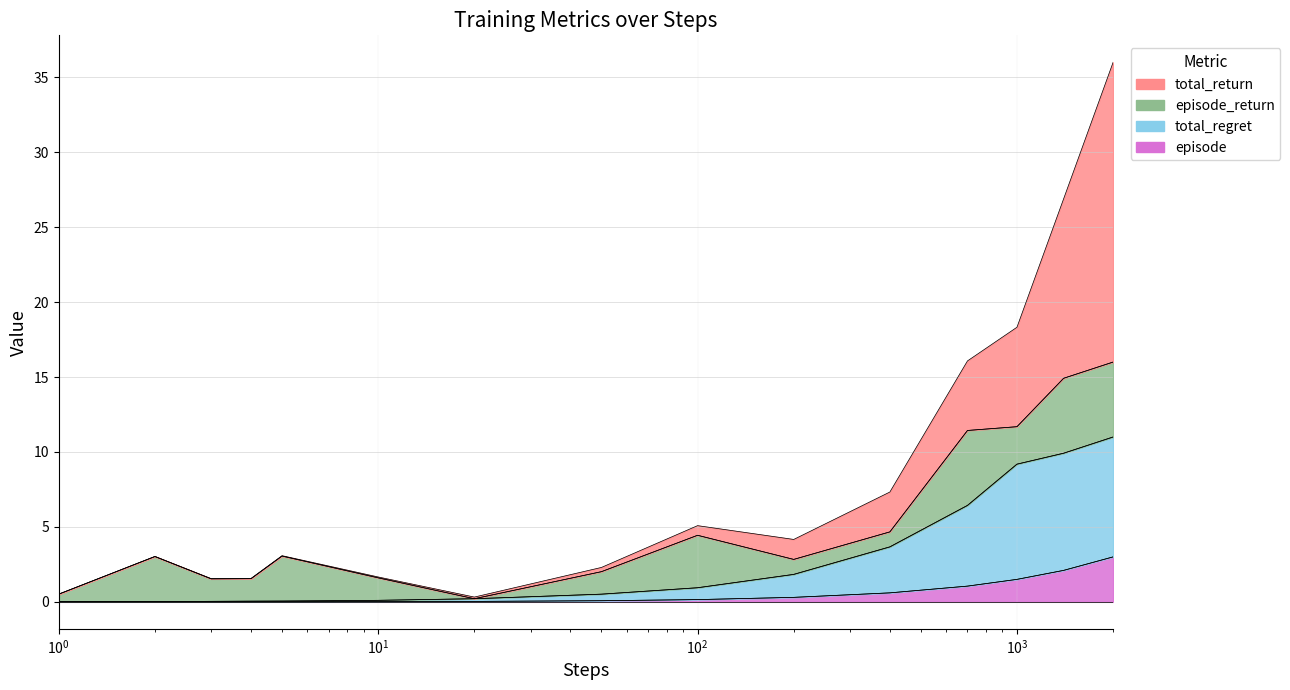

The episode series shows 1.9 at 2000. True or false?

False